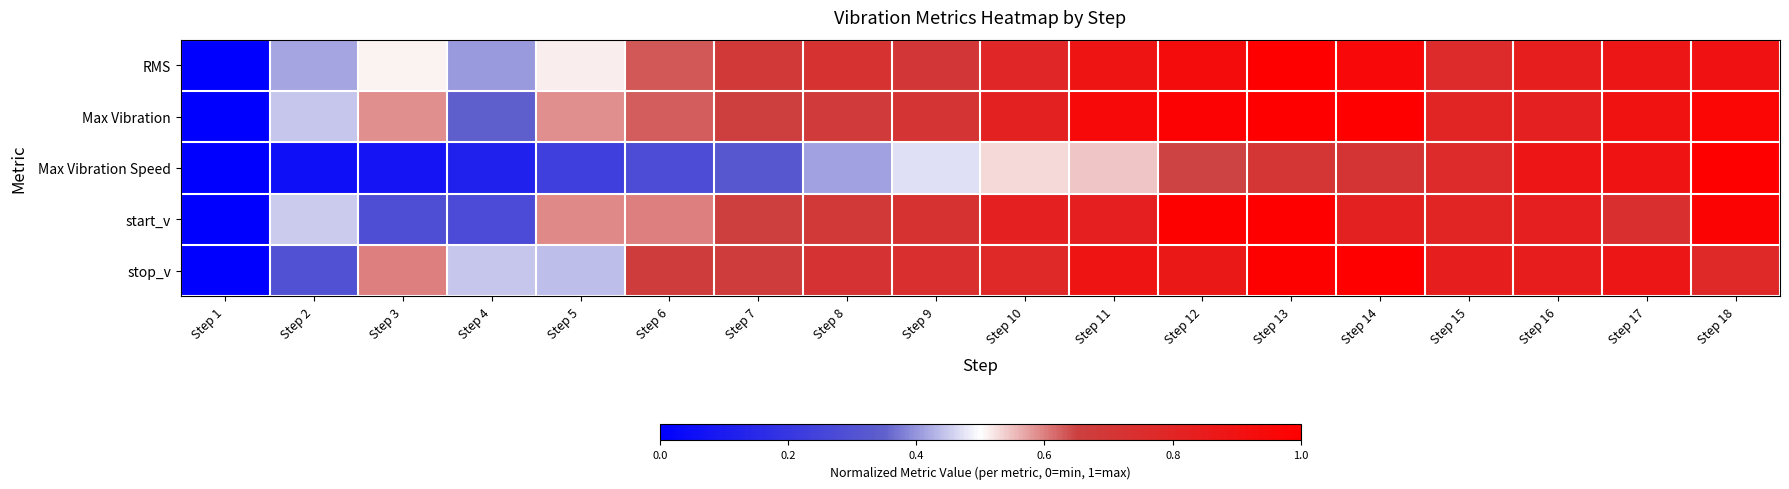

What is the spread (max minus min) of values at Step 2?

0.4